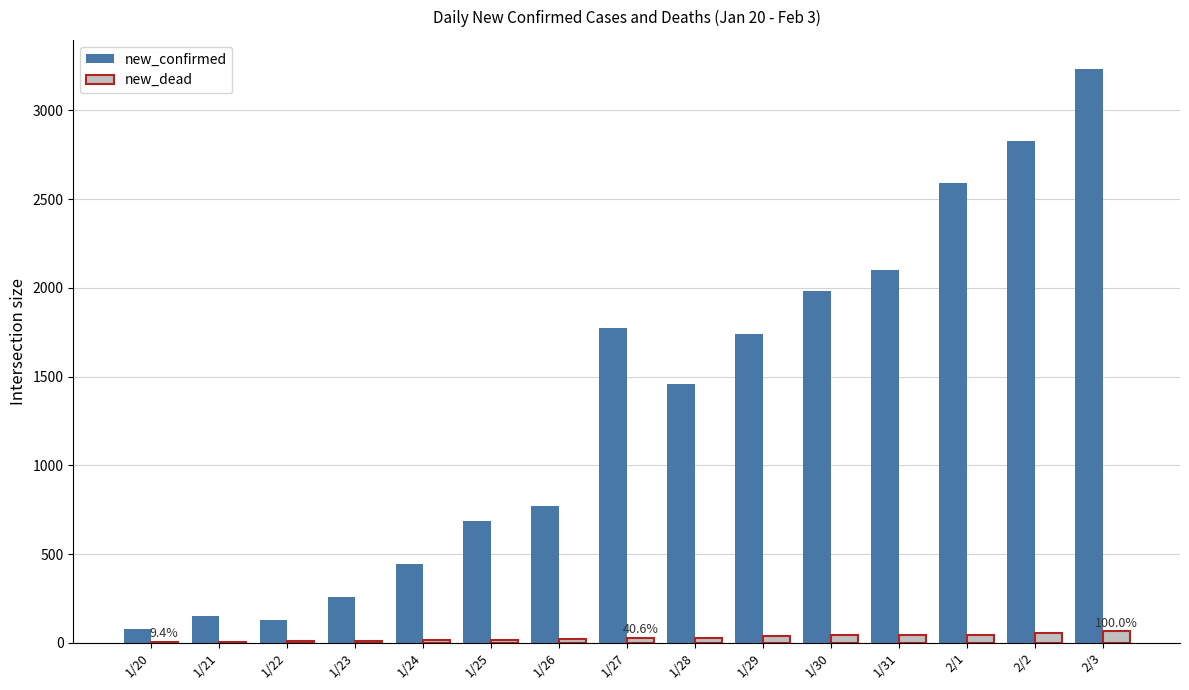

Between 1/30 and 2/3, which series saw the biggest shift?

new_confirmed